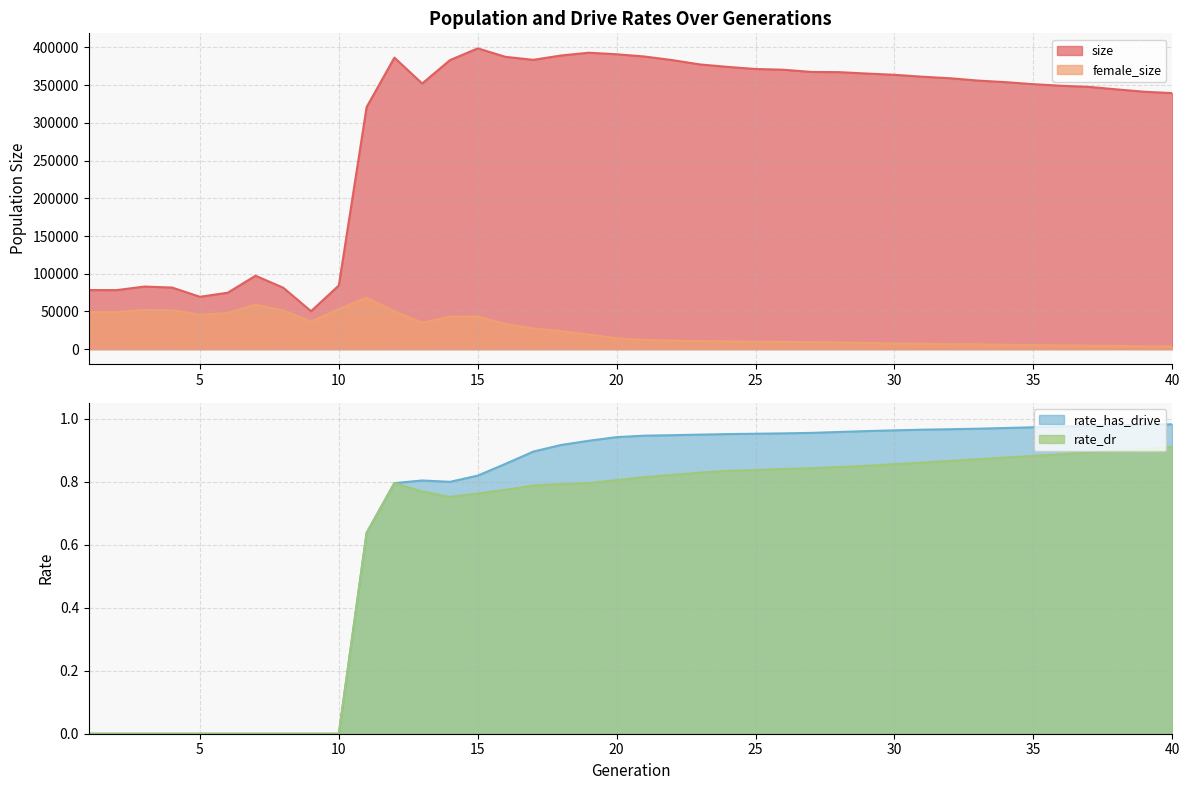

True or false: rate_has_drive has a value of 0.9 at 19.

True